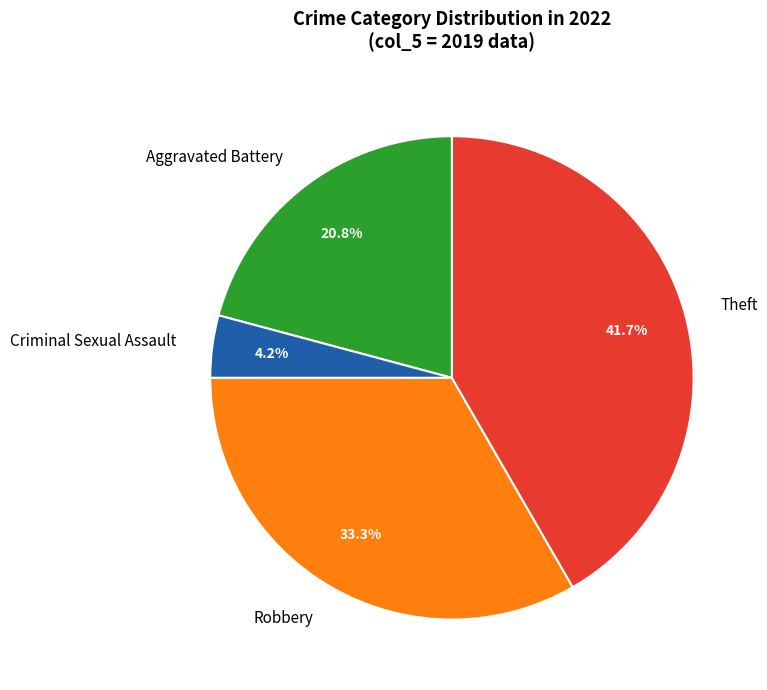

Is there any slice that represents more than half of the pie?

No